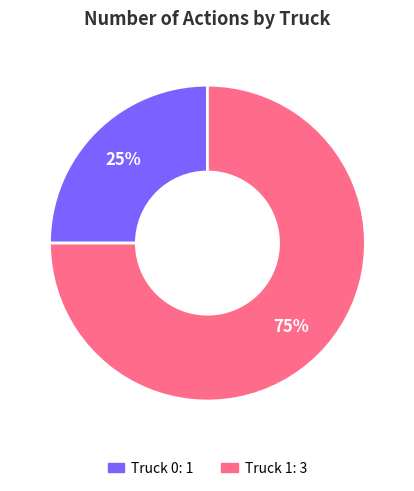

Which category has the smallest portion of the pie?

Truck 0